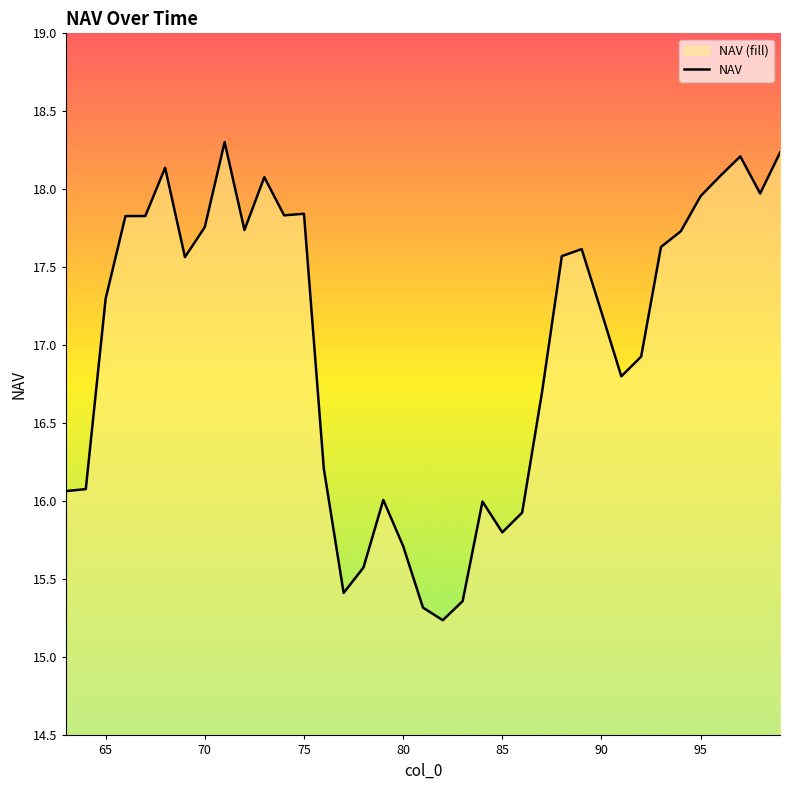

What is the value of the 25th point from the left?

16.7